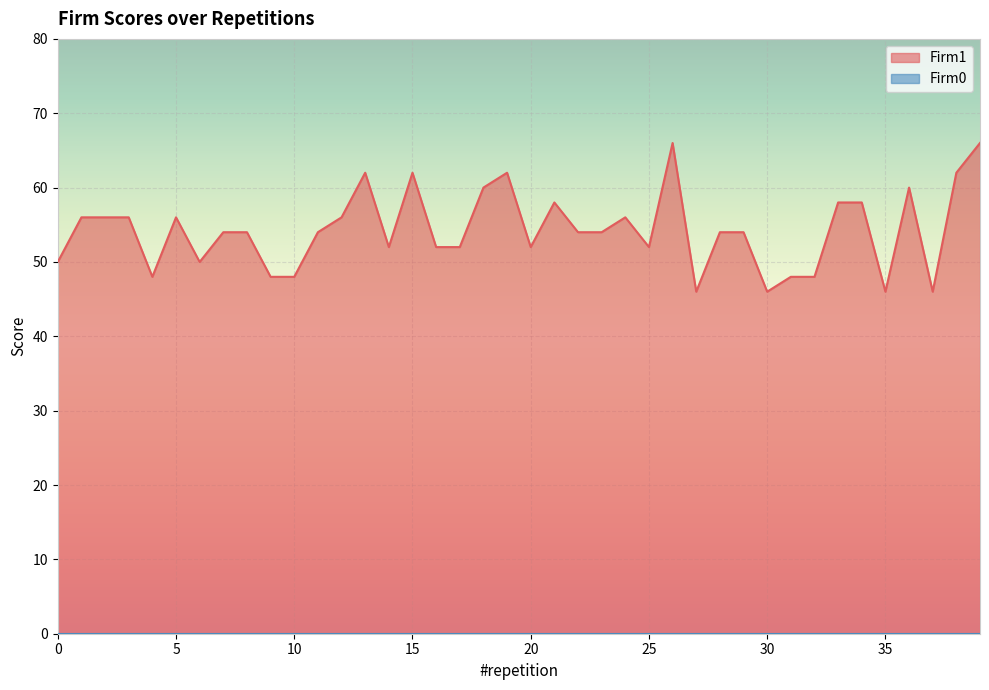

List the labels in order of value, largest first.

26, 39, 13, 15, 19, 38, 18, 36, 21, 33, 34, 1, 2, 3, 5, 12, 24, 7, 8, 11, 22, 23, 28, 29, 14, 16, 17, 20, 25, 0, 6, 4, 9, 10, 31, 32, 27, 30, 35, 37